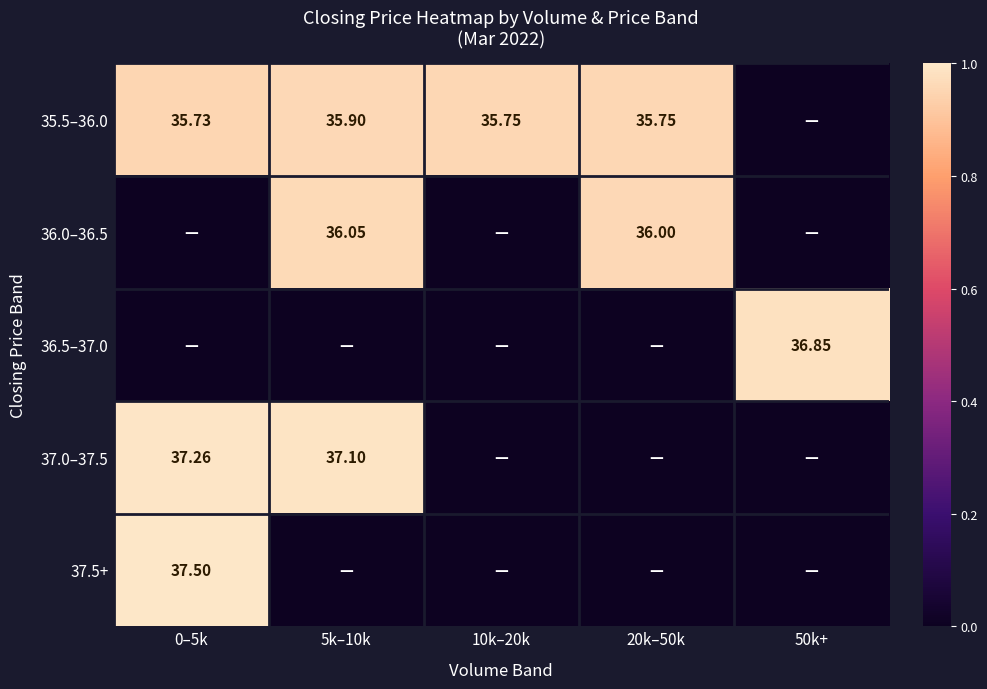

How many data points does each series have?

5